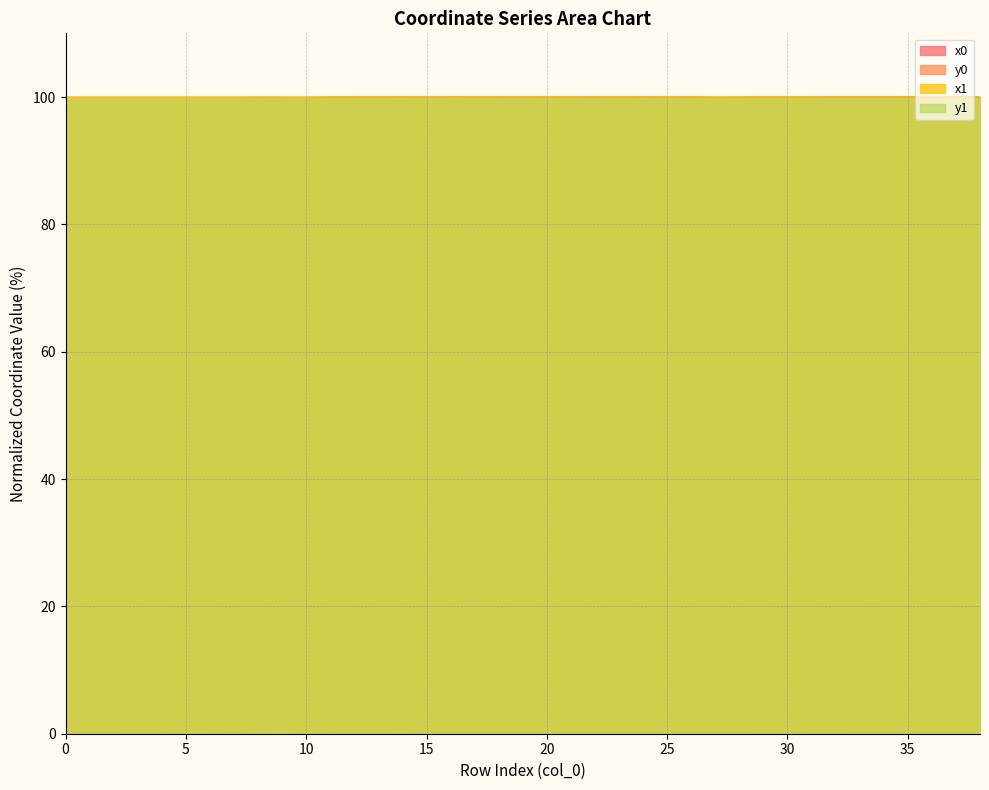

Which series has the largest total across all categories?

x1